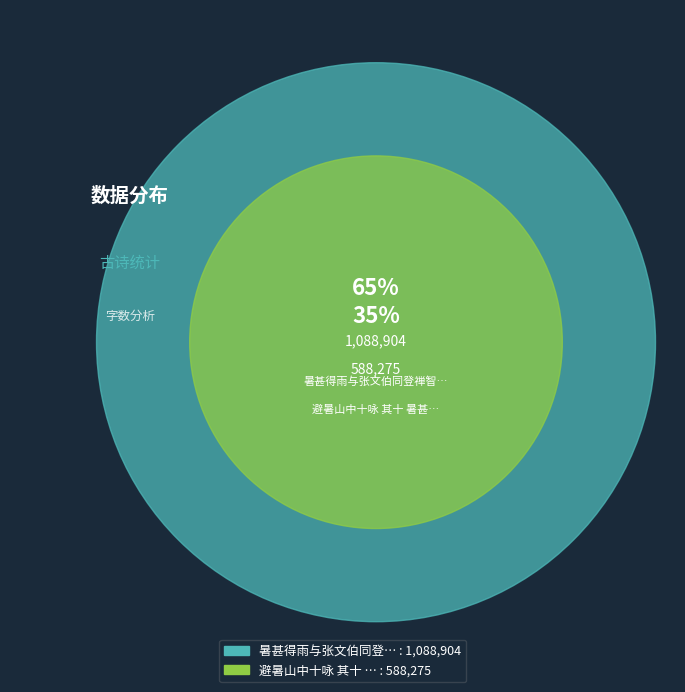

To the nearest percent, what is the average slice percentage?

50%